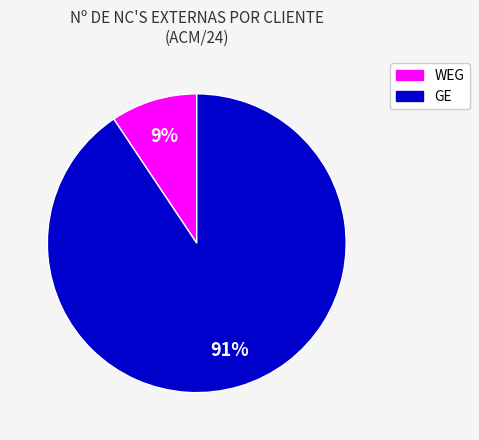

To the nearest percent, what is the average slice percentage?

50%